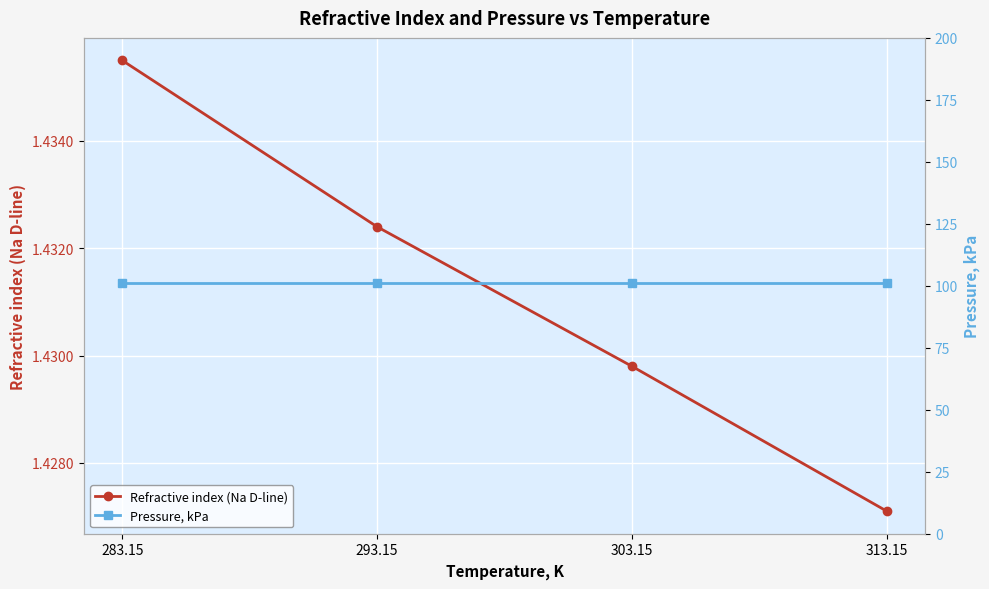

Where is Pressure, kPa nearest to the value 101?

283.15